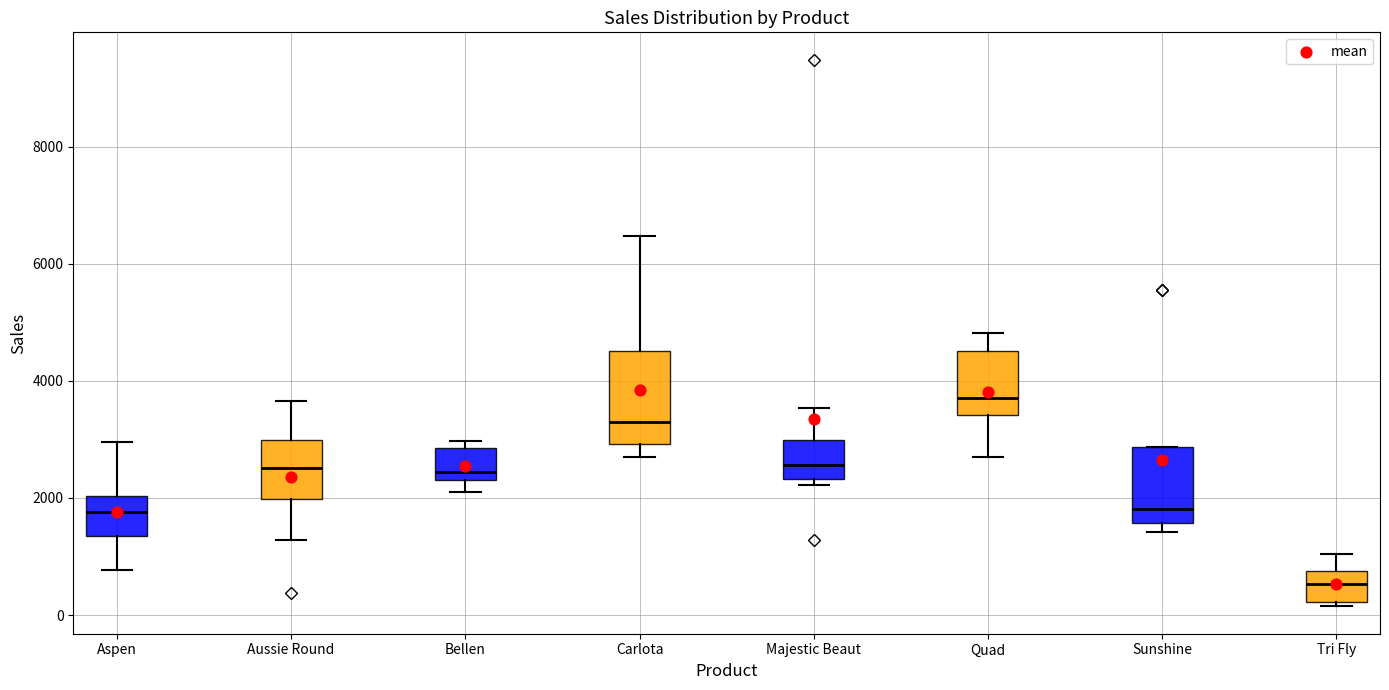

Reading left to right, read every box against the y-axis: the position of its median line, the range the box covers, and the ends of its whiskers. The values are not printed on the chart, so give them approximately, as read against the axis.

Aspen: median 1800, box 1400 to 2000, whiskers 800 to 3000
Aussie Round: median 2600, box 2000 to 3000, whiskers 1200 to 3600
Bellen: median 2400 (just above the box's lower edge), box 2400 to 2800, whiskers 2000 to 3000
Carlota: median 3400, box 3000 to 4600, whiskers 2800 to 6400
Majestic Beaut: median 2600, box 2400 to 3000, whiskers 2200 to 3600
Quad: median 3800, box 3400 to 4600, whiskers 2800 to 4800
Sunshine: median 1800, box 1600 to 2800, whiskers 1400 to 2800
Tri Fly: median 600, box 200 to 800, whiskers 200 (just below the box's lower edge) to 1000